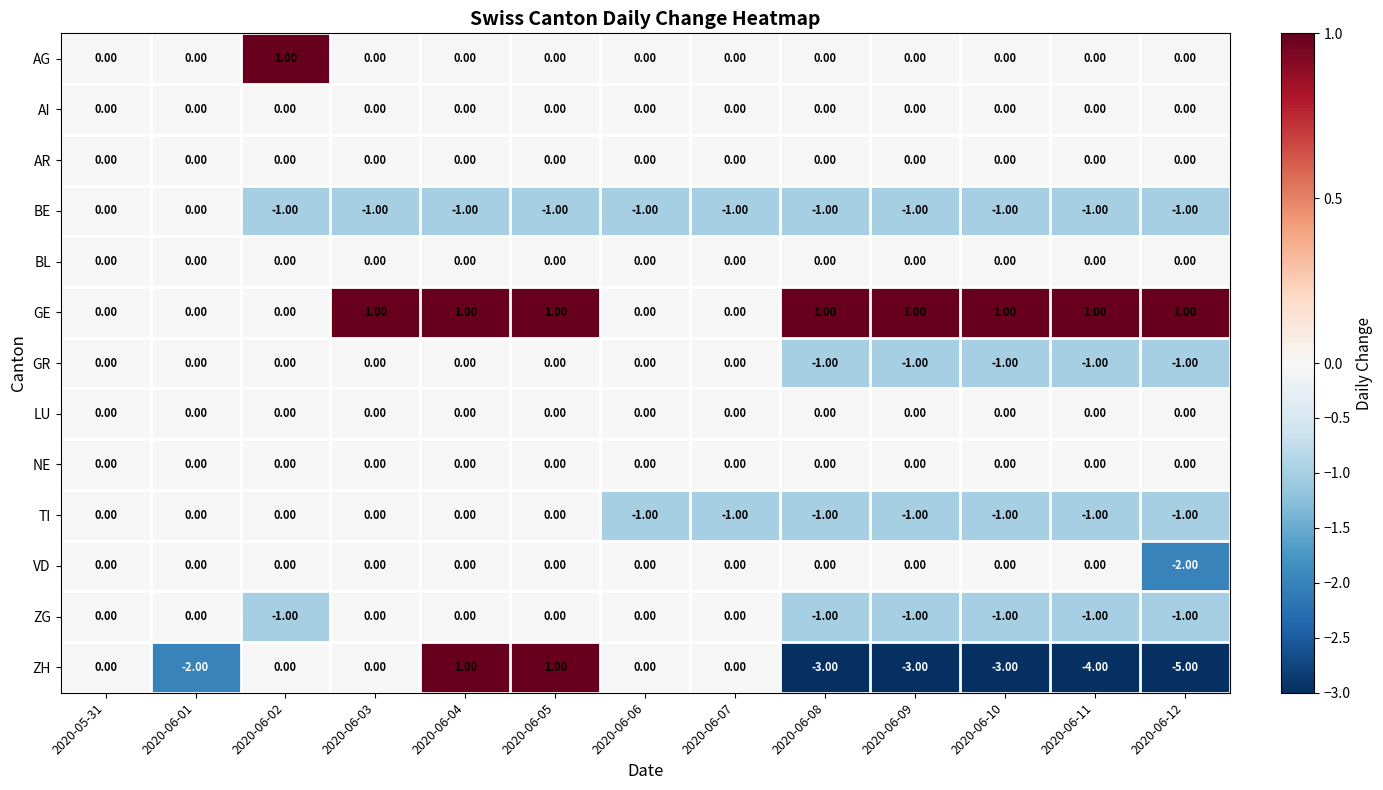

What is the minimum value shown in the chart?

-5